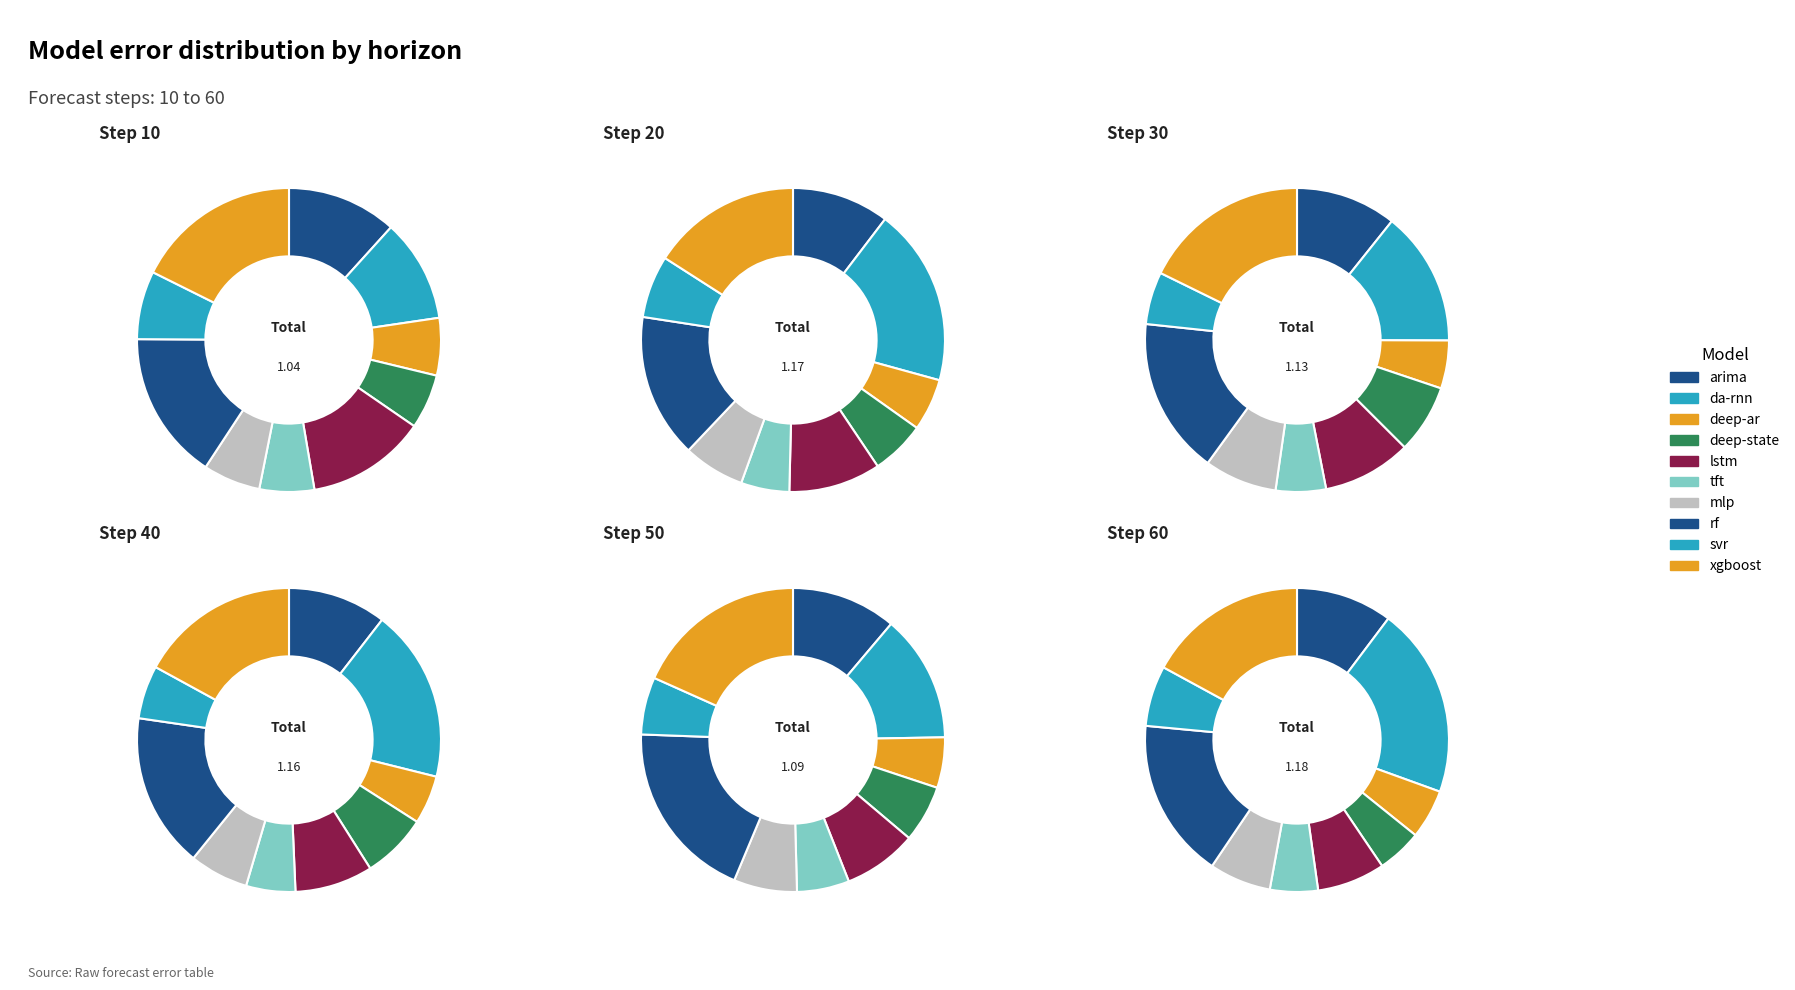

To the nearest percent, what portion does deep-state represent?

6%